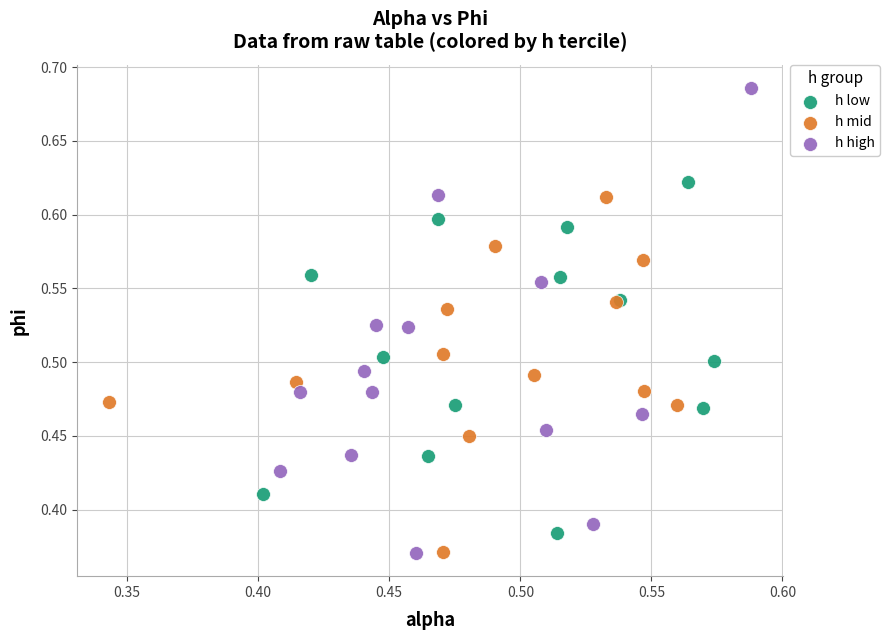

Which series reaches the maximum Y coordinate?

h high